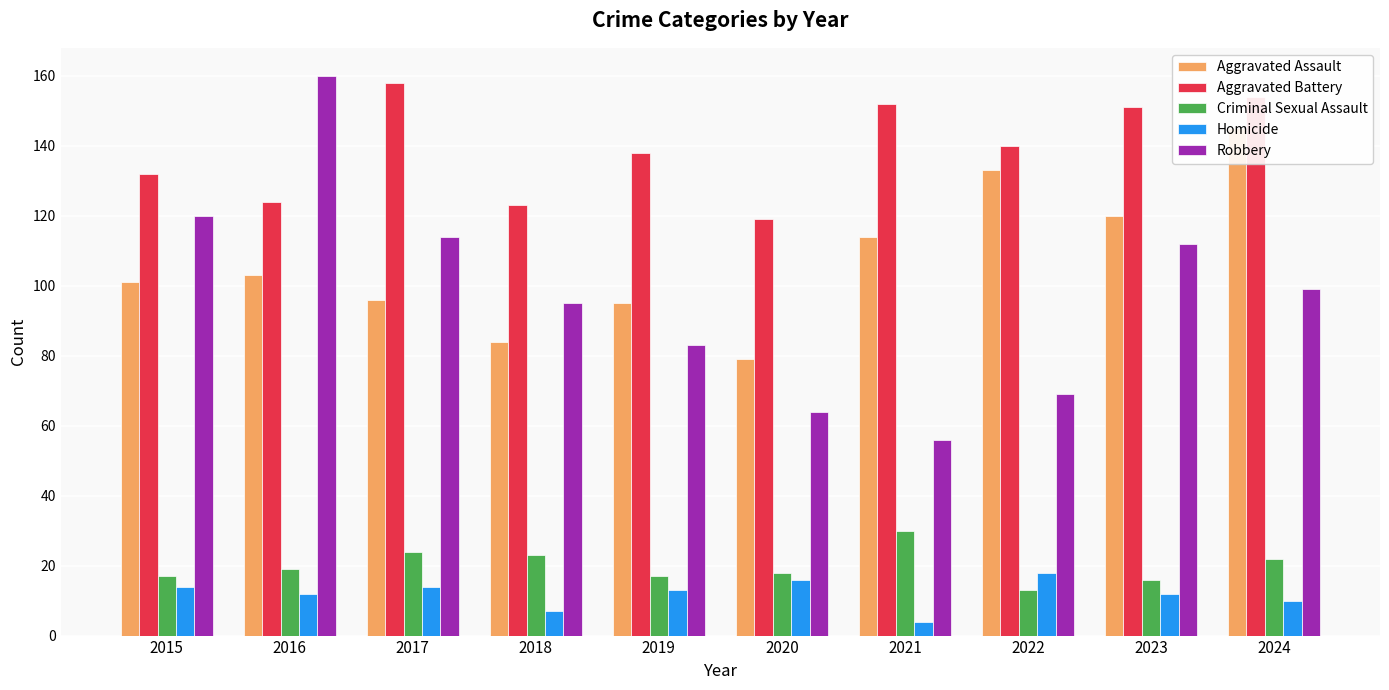

What is the difference between the Aggravated Battery values at 2015 and 2018?

9